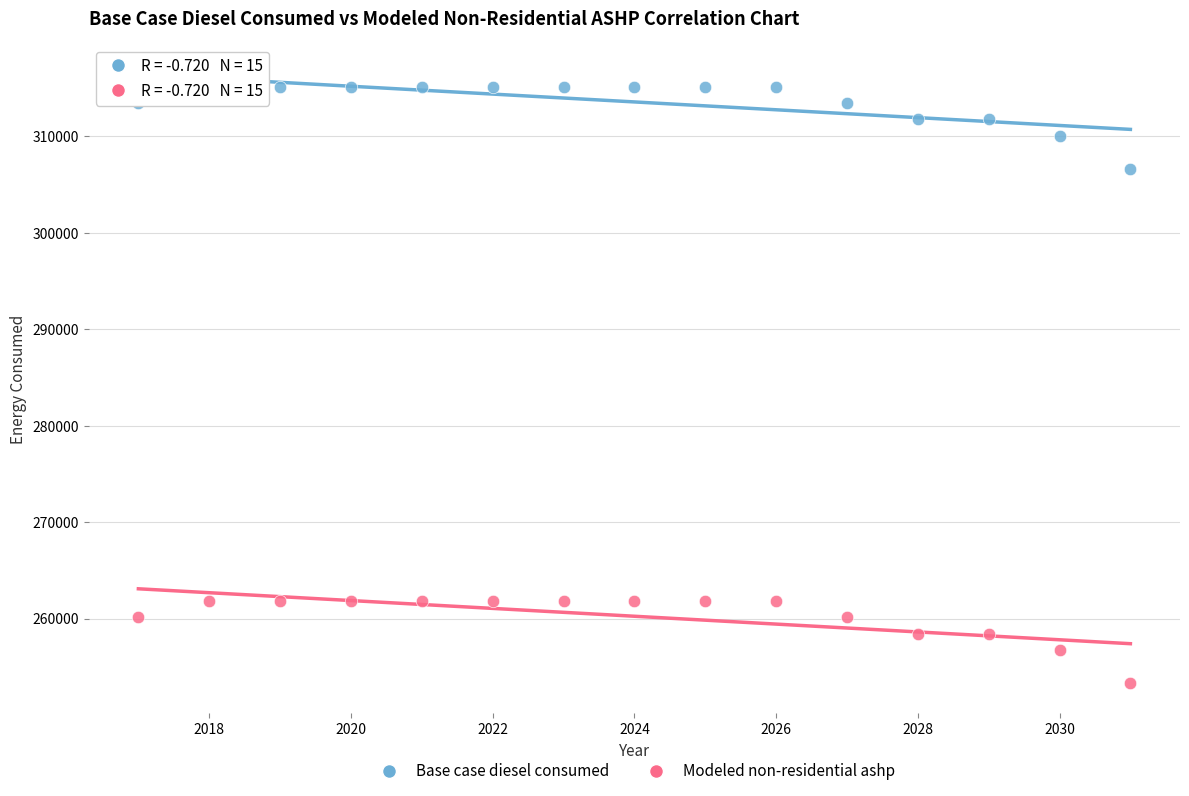

Across all data points, what is the range of X values (max minus min)?

14.0